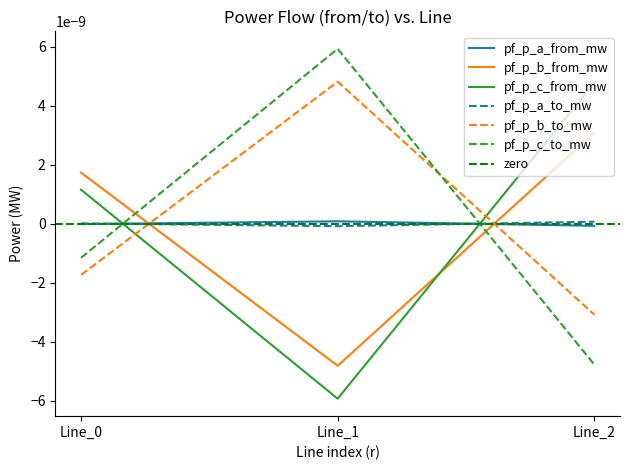

At how many categories does at least one series exceed 0?

3